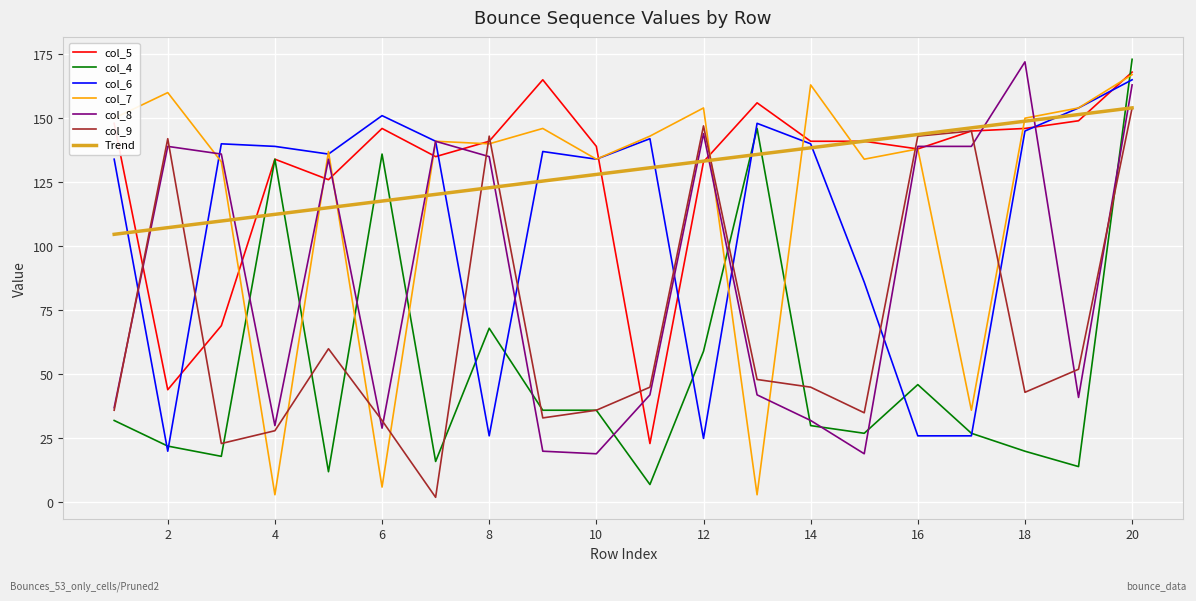

What is the greatest value displayed?

173.0